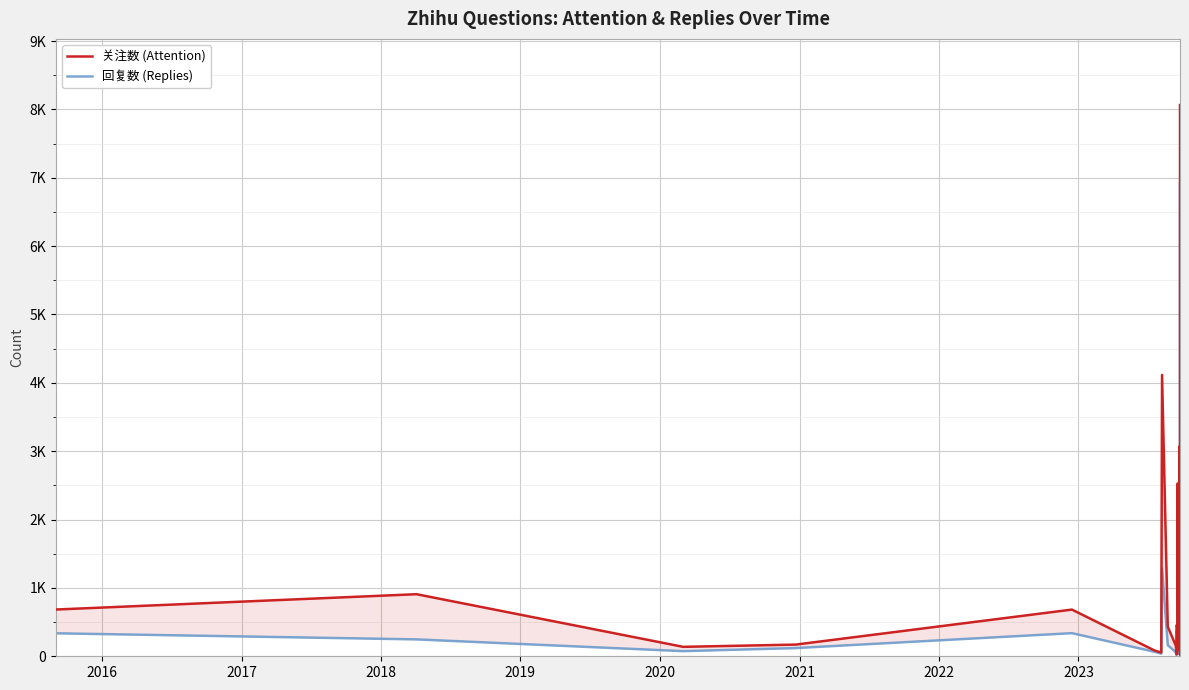

At how many categories does at least one series exceed 1258?

7